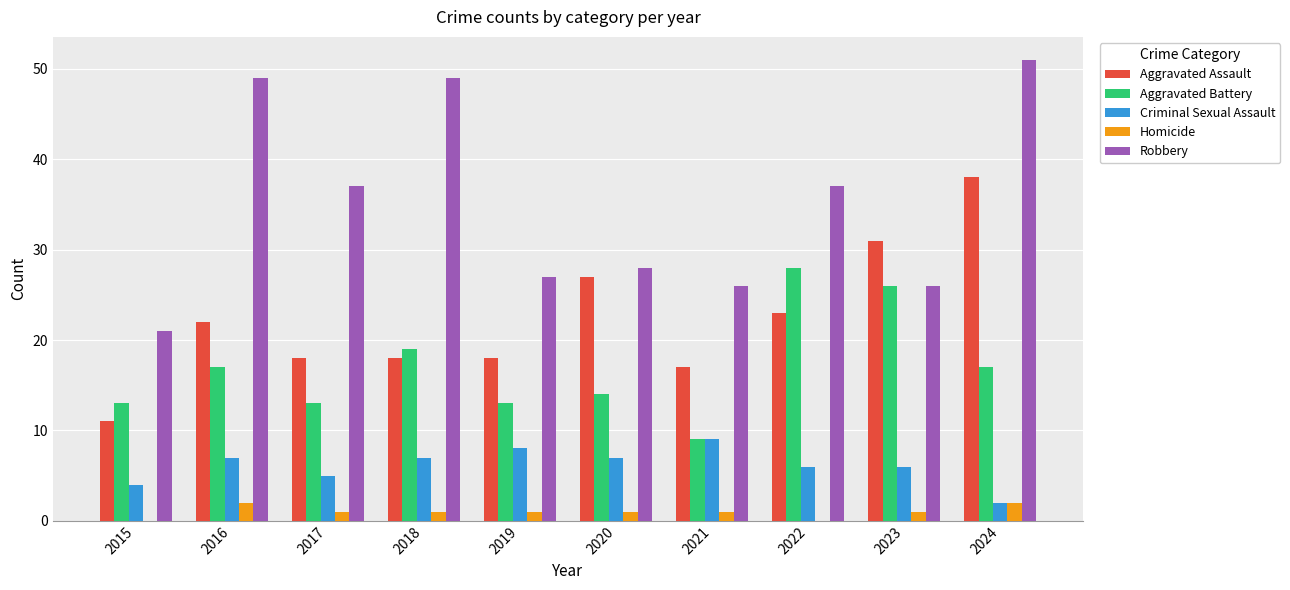

The value of Aggravated Battery at 2018 is 19. True or false?

True